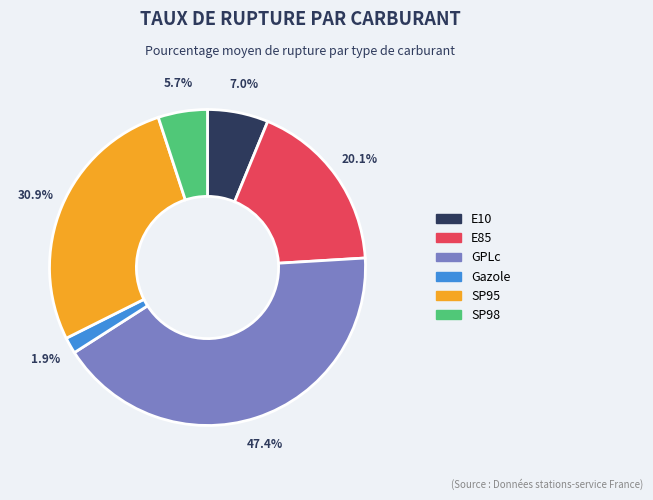

How many slices are in this pie chart?

6